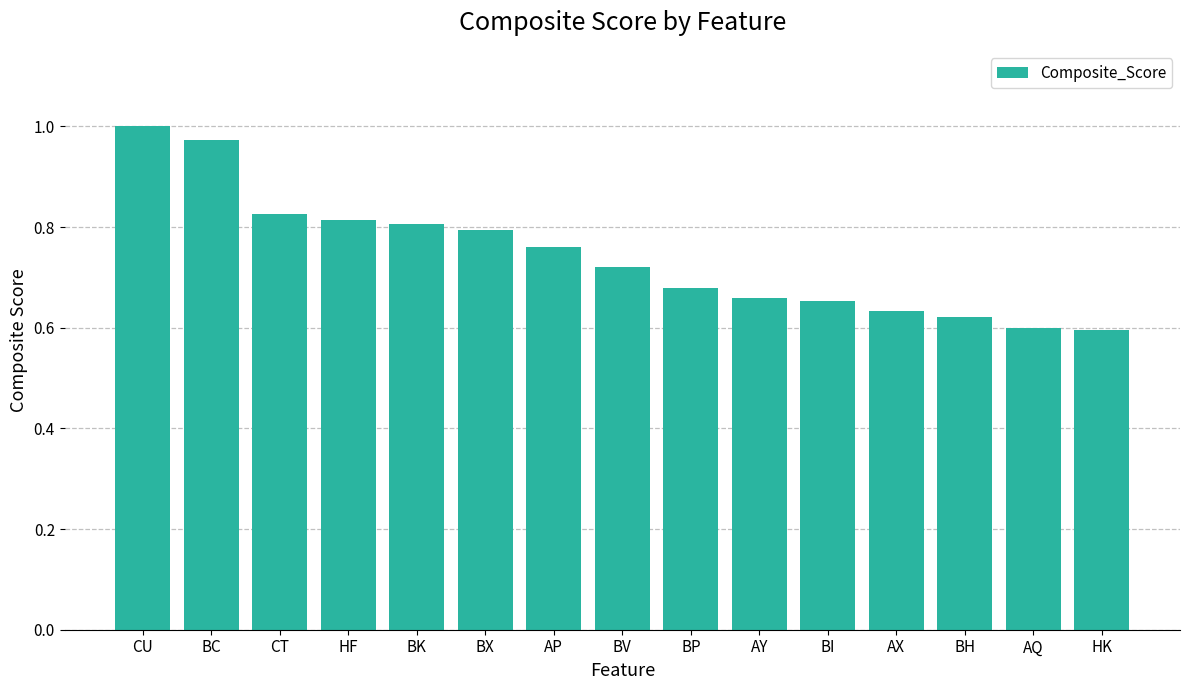

What is the label of the 10th bar from the left?

AY